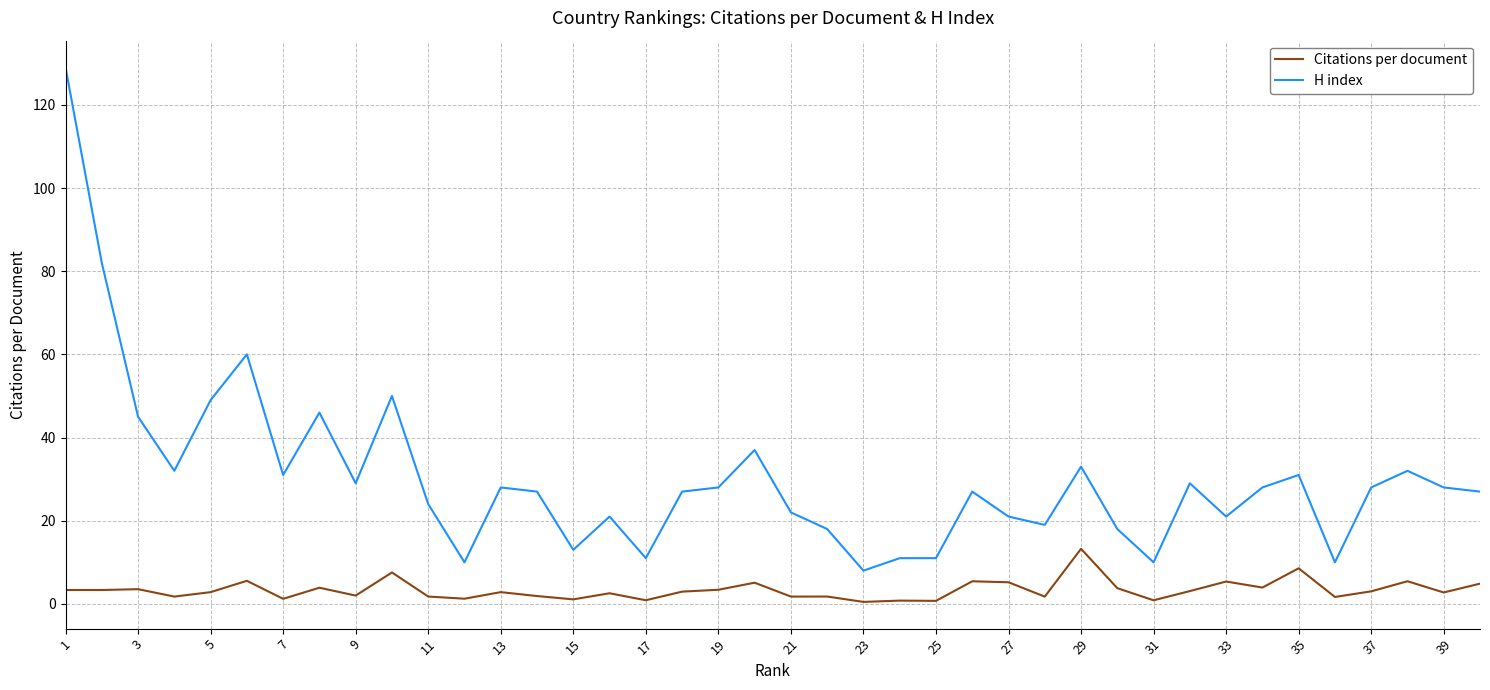

Which series has the largest range (max minus min)?

H index